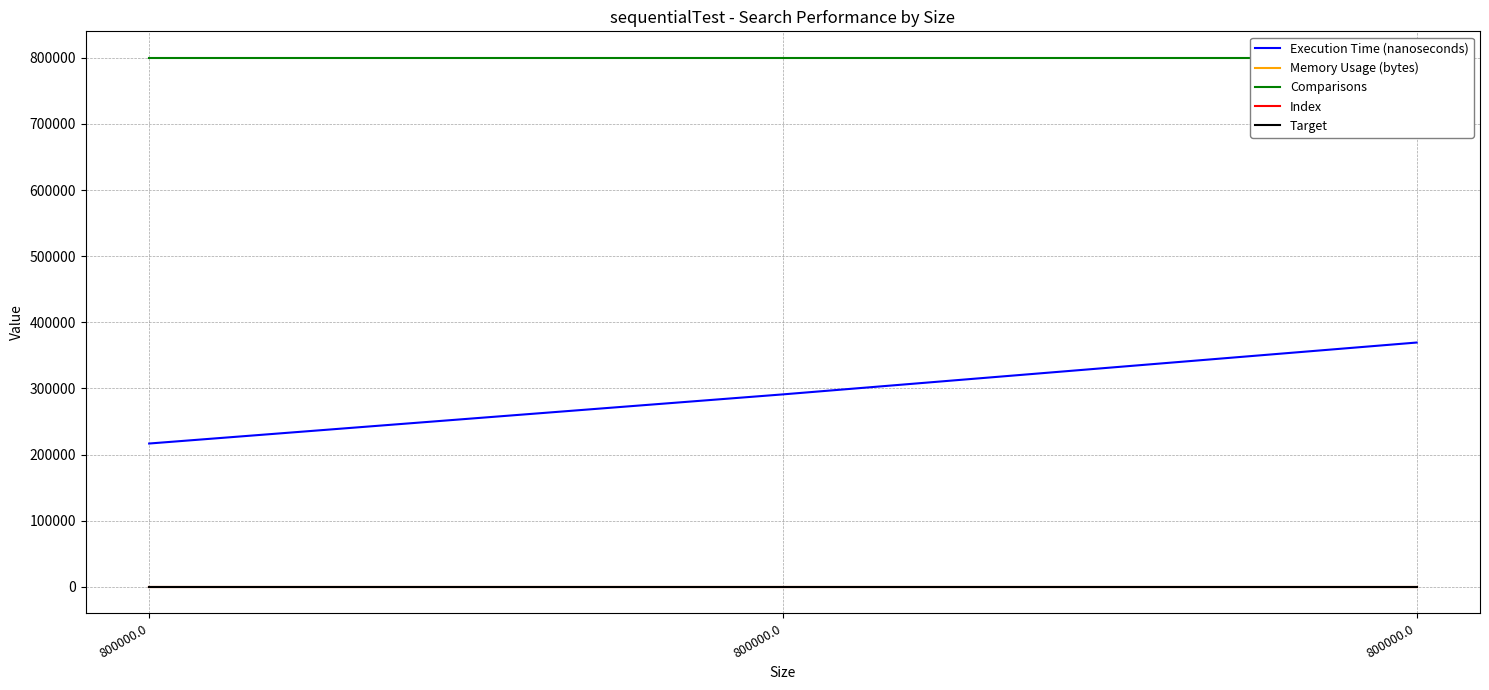

How many series are shown in this chart?

5